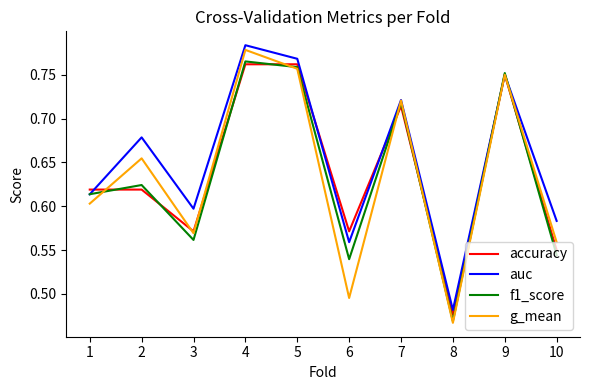

What is the sum of all g_mean values?

6.4